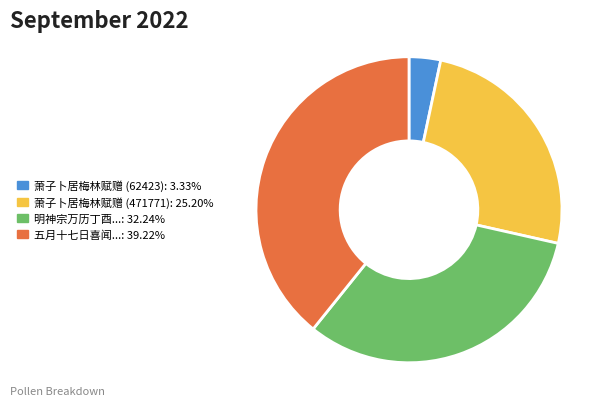

Does any single category account for the majority?

No